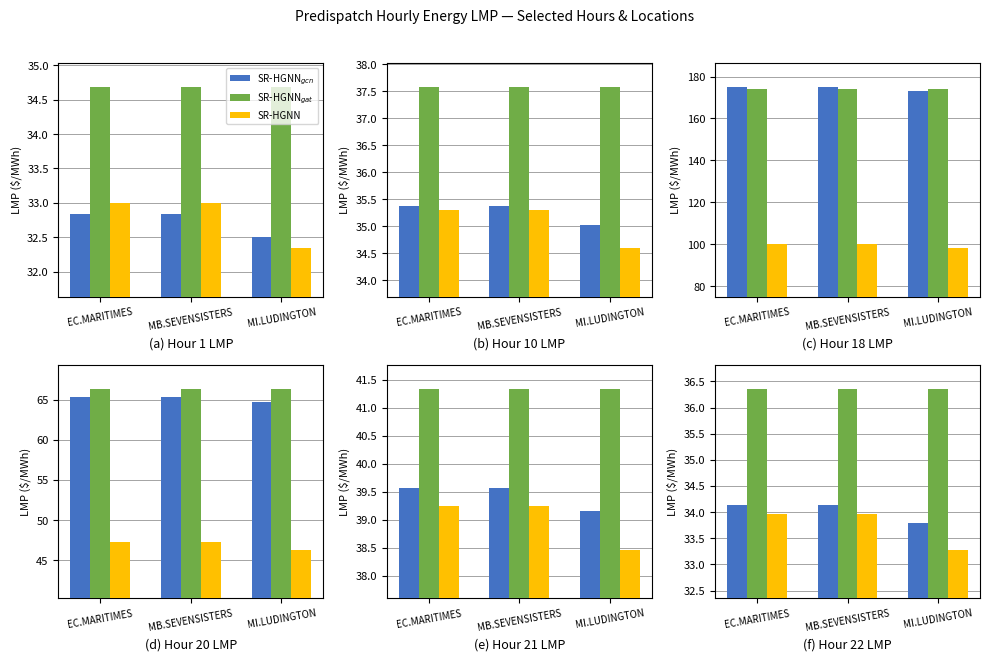

Which series has the largest total across all categories?

SR-HGNNgat